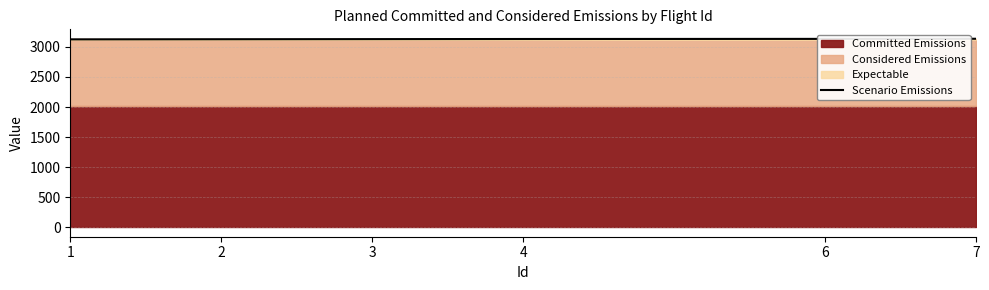

Between 1 and 6, which is larger?

6